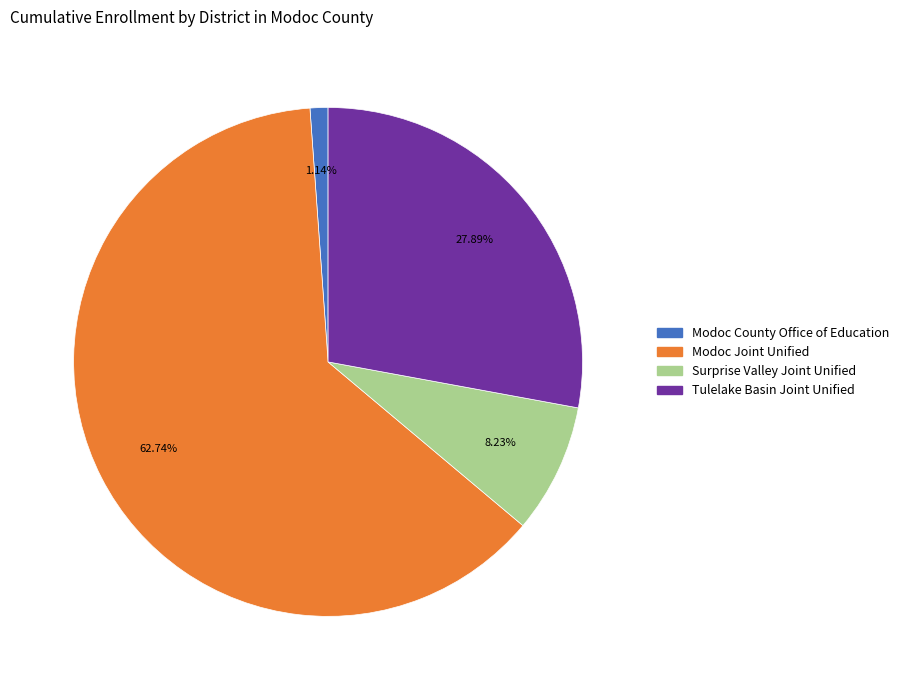

How many slices are in this pie chart?

4